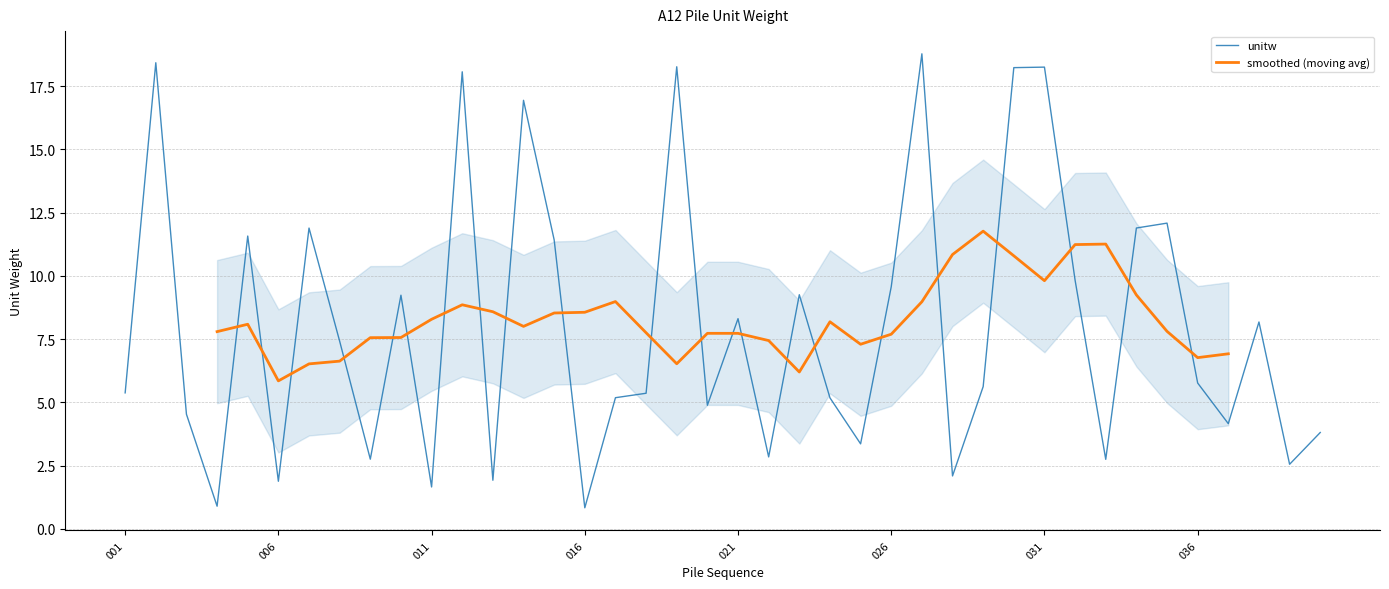

What is the minimum value shown in the chart?

0.8